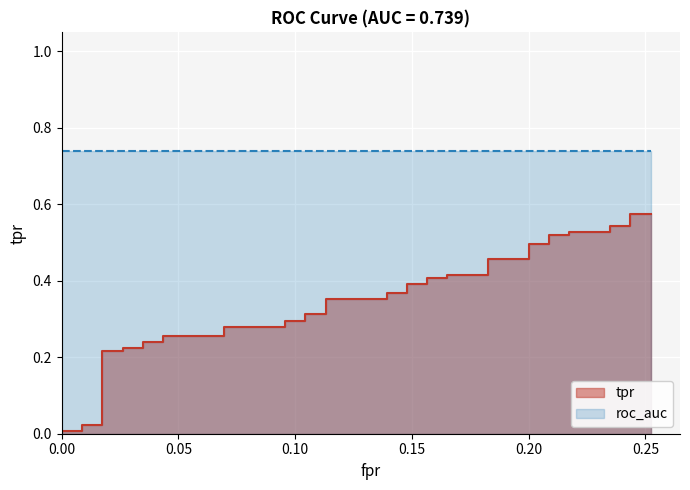

True or false: the data shows 0.5 at 0.20.

True